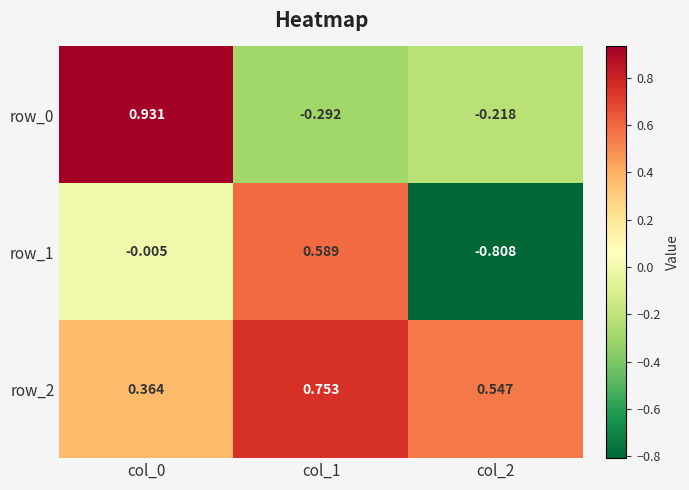

True or false: row_2 has a value of 0.2 at col_0.

False